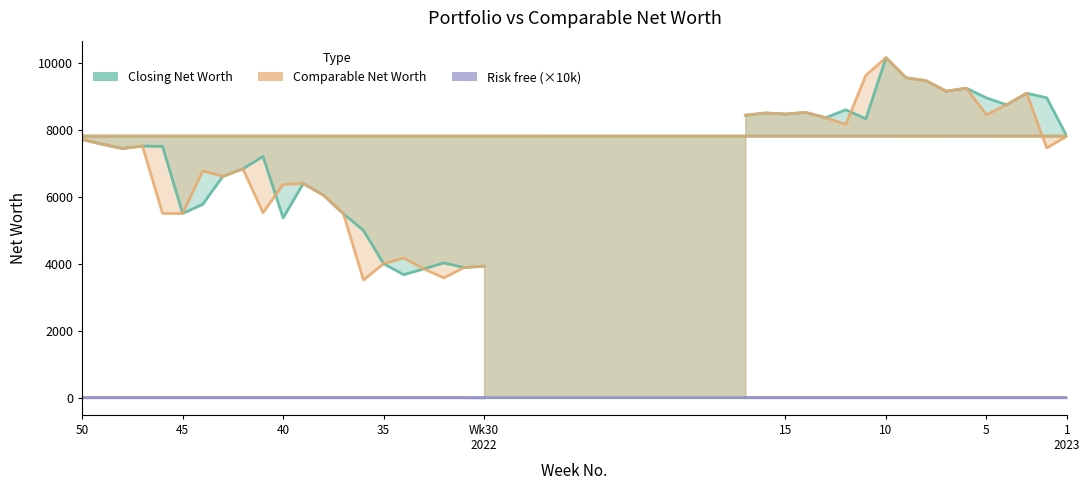

Where is Risk free (×10k) nearest to the value 2?

Wk30
2022